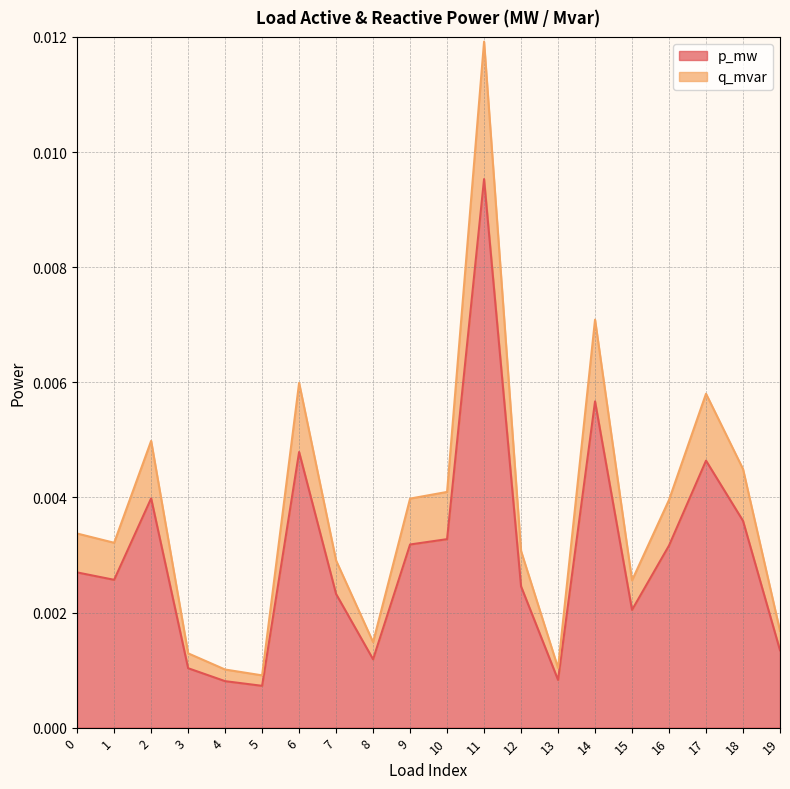

True or false: q_mvar has more than 2 interior local peaks.

True